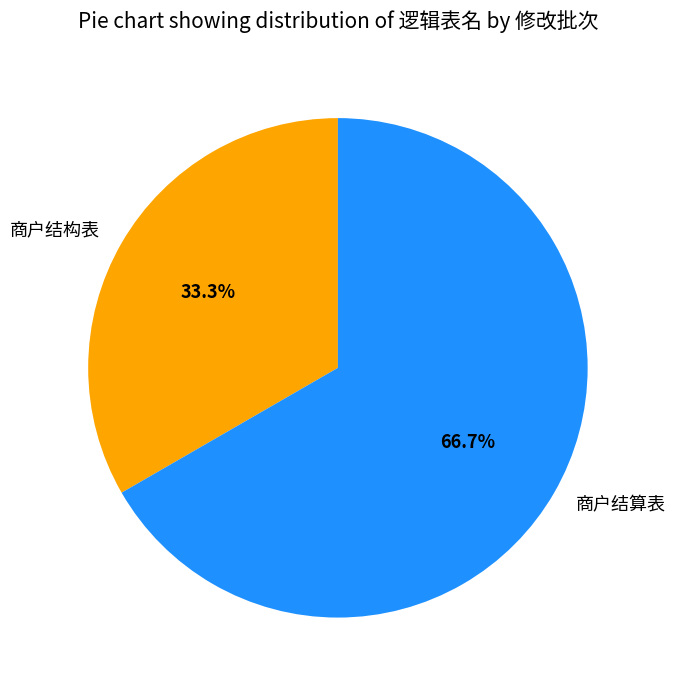

Combined, do 商户结构表 and 商户结算表 account for over 50%?

Yes